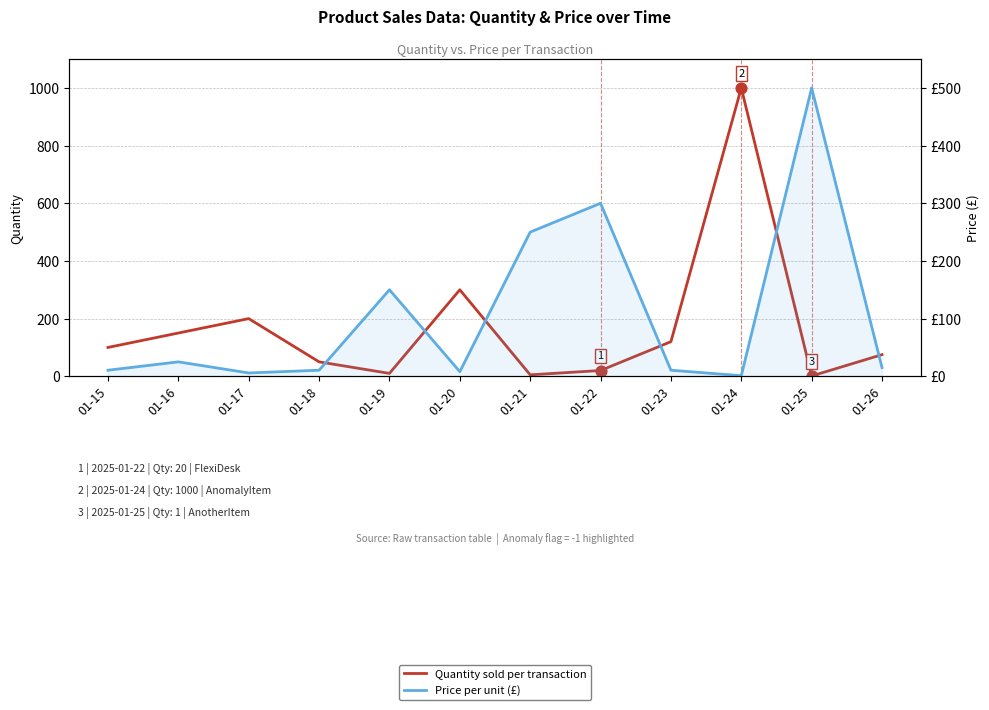

What is the total value across all series at 01-15?

110.5